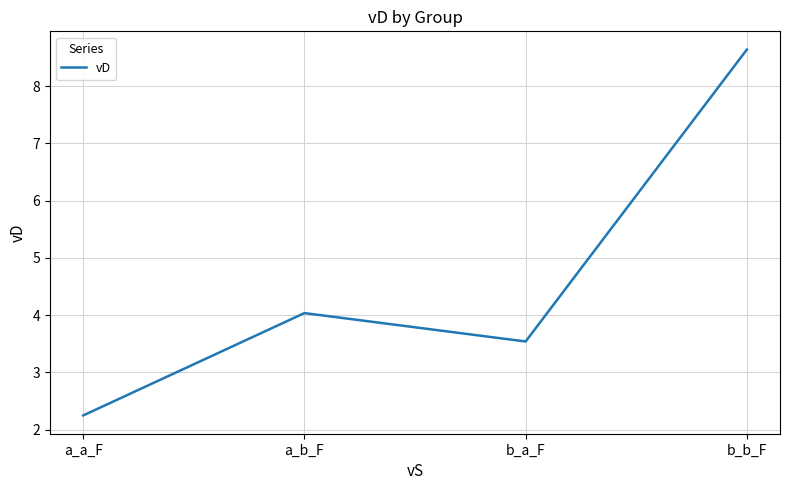

Where is the first local maximum?

a_b_F